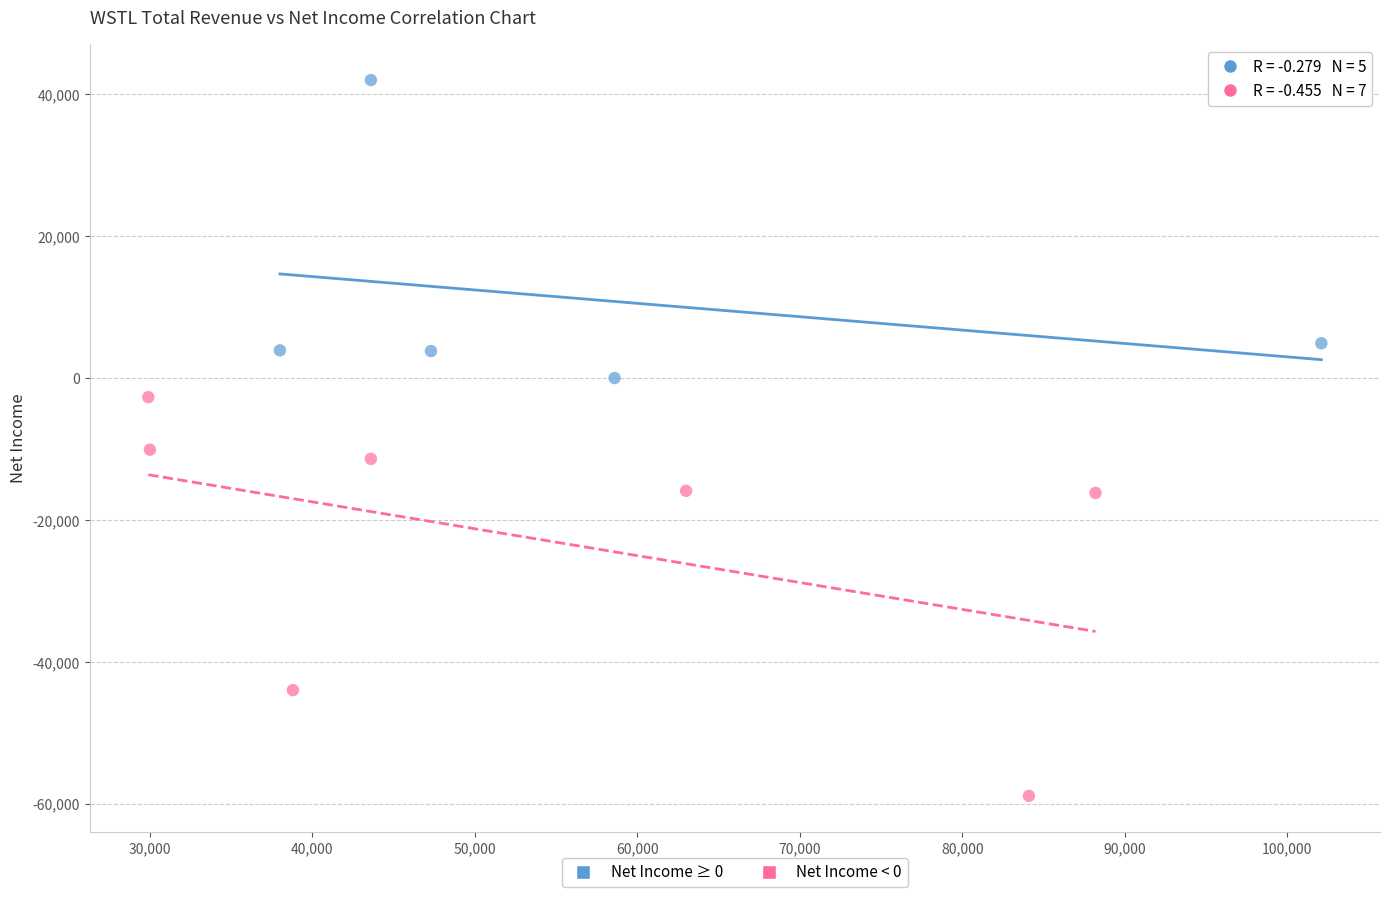

Which series reaches the minimum Y coordinate?

Net Income < 0